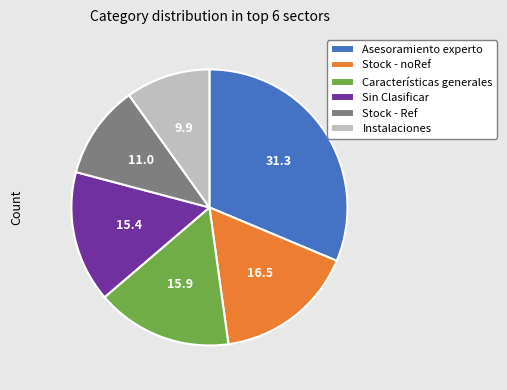

Rank the categories by value from highest to lowest.

Asesoramiento experto, Stock - noRef, Características generales, Sin Clasificar, Stock - Ref, Instalaciones